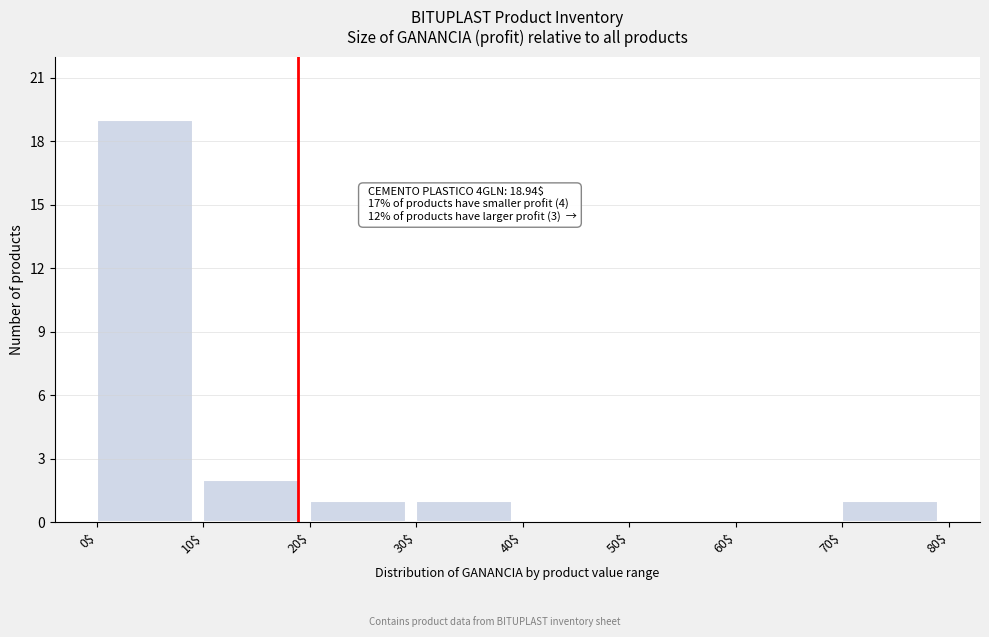

Which range on the x-axis has the tallest bar?

0$ to 10$